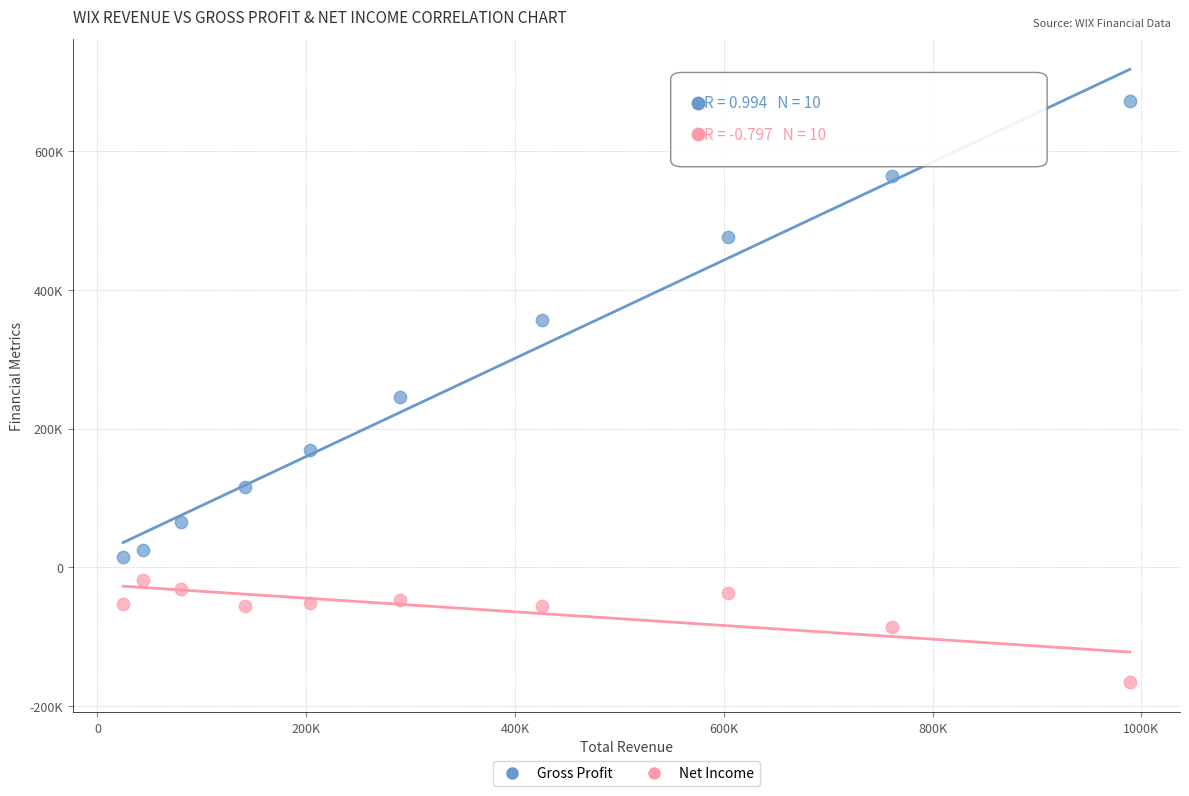

Which series reaches the minimum Y coordinate?

Net Income